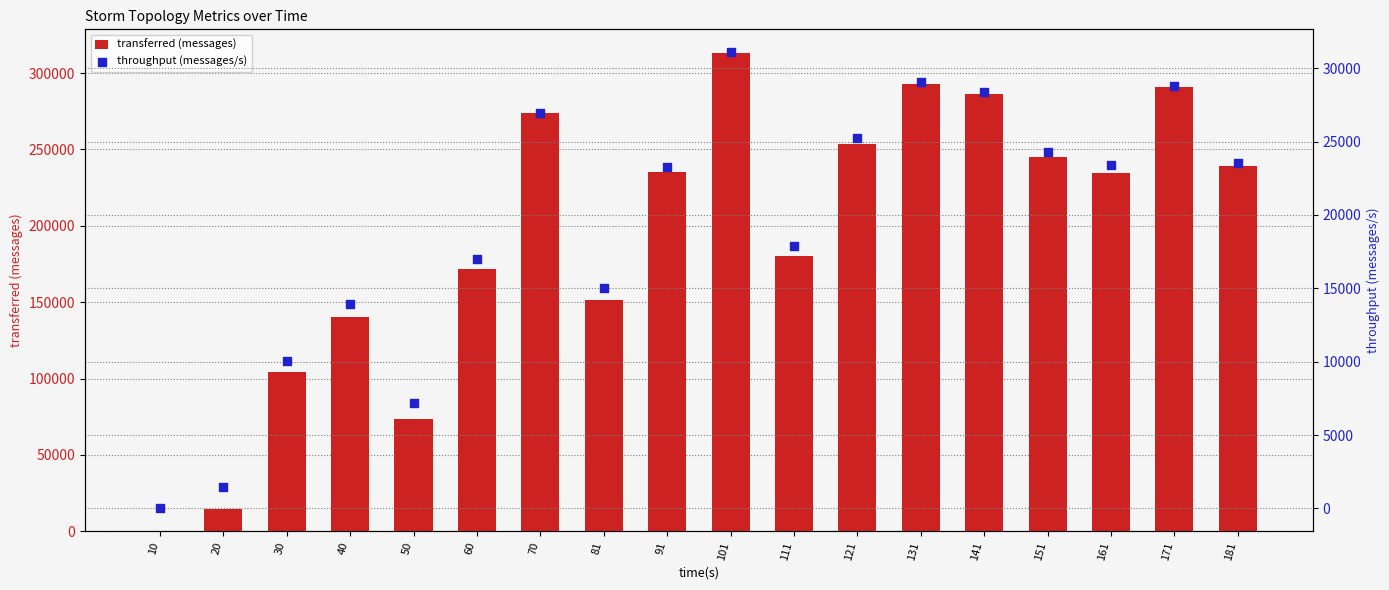

What are all the series names shown in the legend?

transferred (messages), throughput (messages/s)